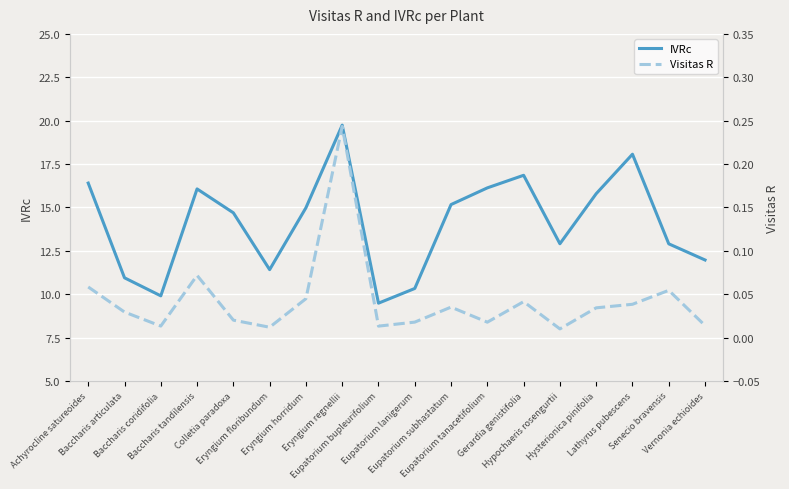

True or false: IVRc and Visitas R cross at least once.

False